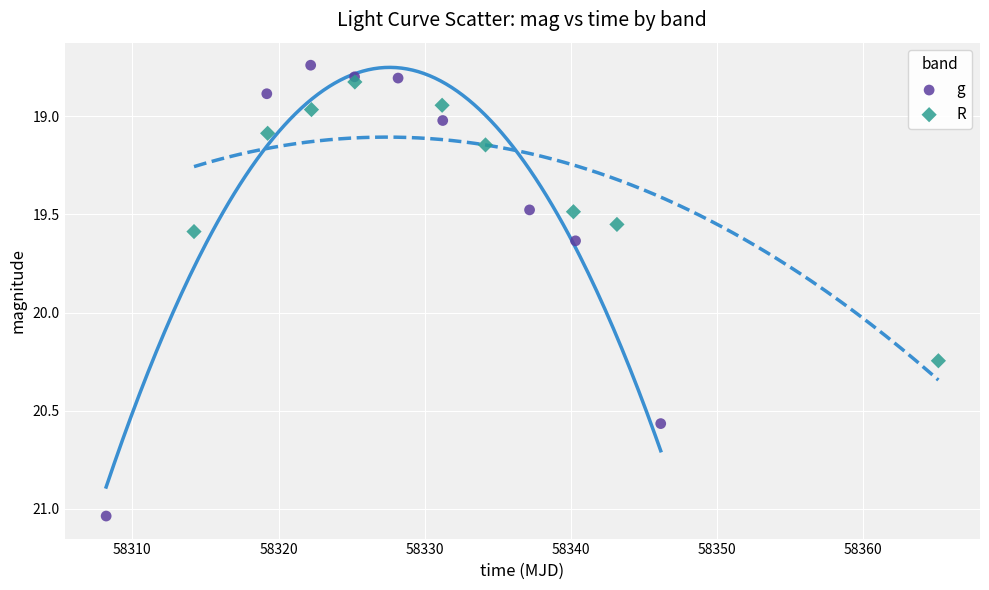

Which series has the widest spread of Y values?

g